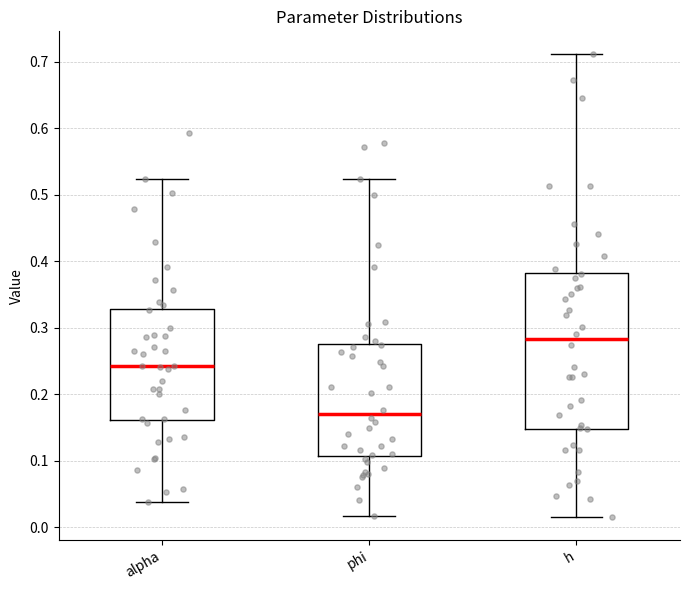

Which box has the highest median line?

h